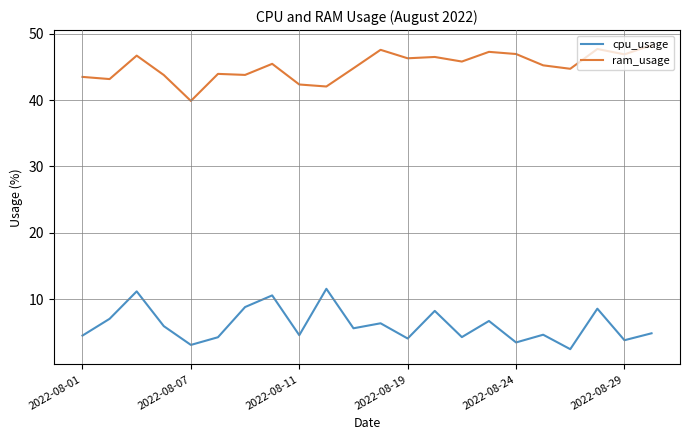

What is the difference between the maximum and minimum values in the ram_usage series?

8.4